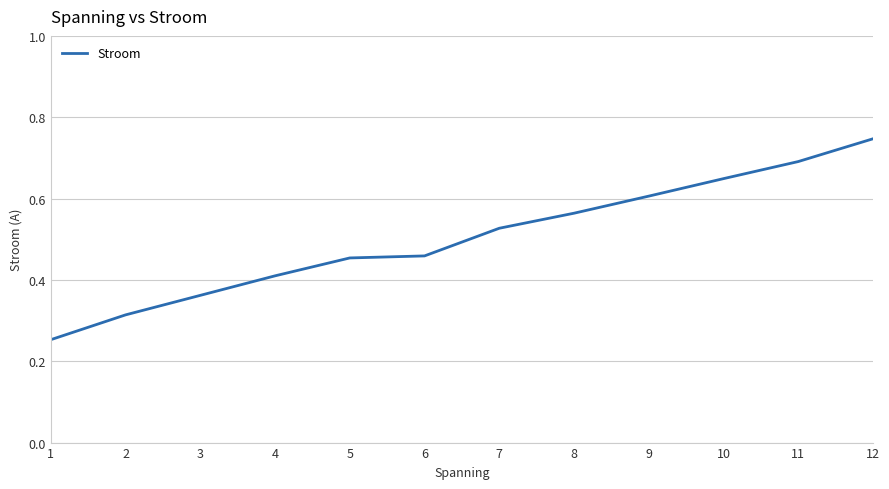

Which category has the highest value across all series?

12